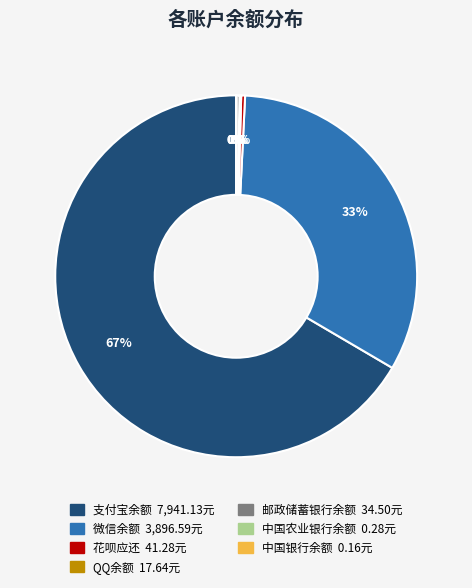

Which slice represents more than half of the pie?

支付宝余额